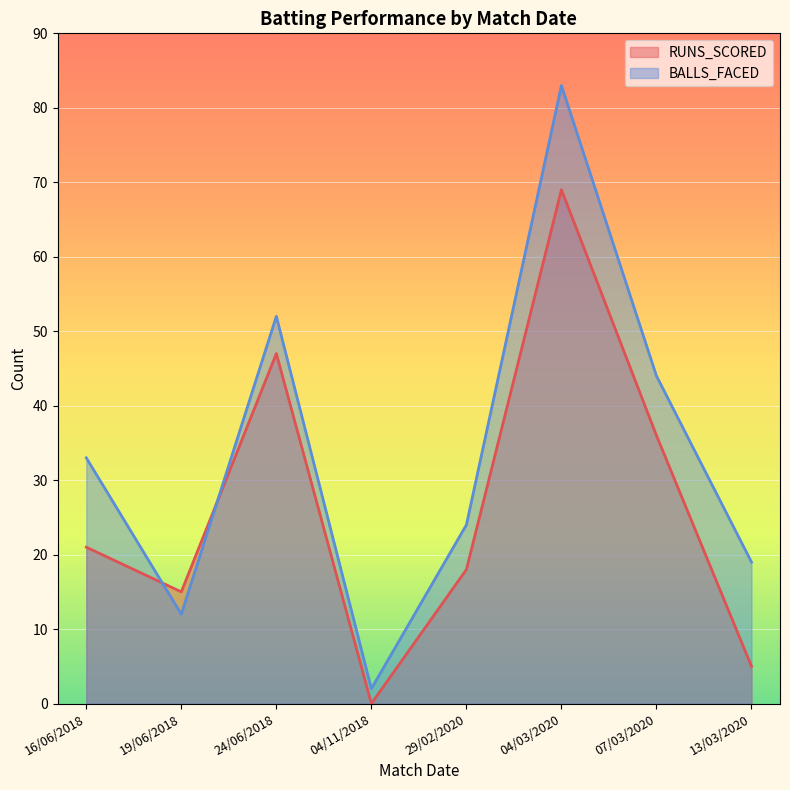

List the series in order of their peak value, highest first.

BALLS_FACED, RUNS_SCORED